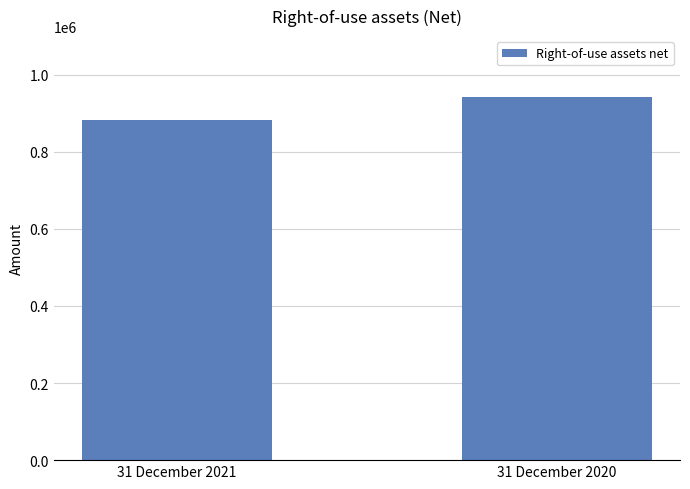

What is the sum of the values at 31 December 2021 and 31 December 2020?

1823277